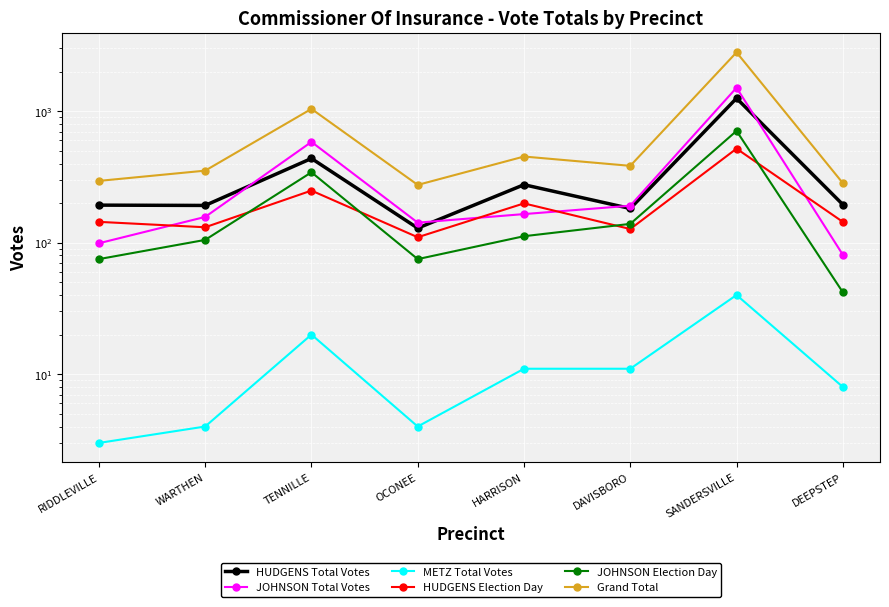

What is the smallest value displayed?

3